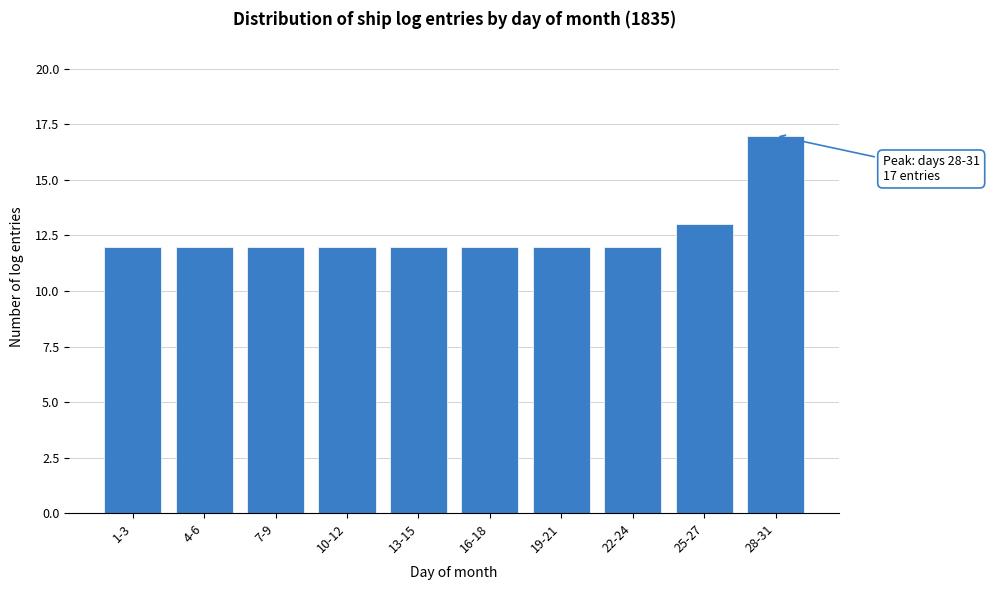

Reading left to right, list all the values displayed in this chart.

1-3=12	4-6=12	7-9=12	10-12=12	13-15=12	16-18=12	19-21=12	22-24=12	25-27=13	28-31=17